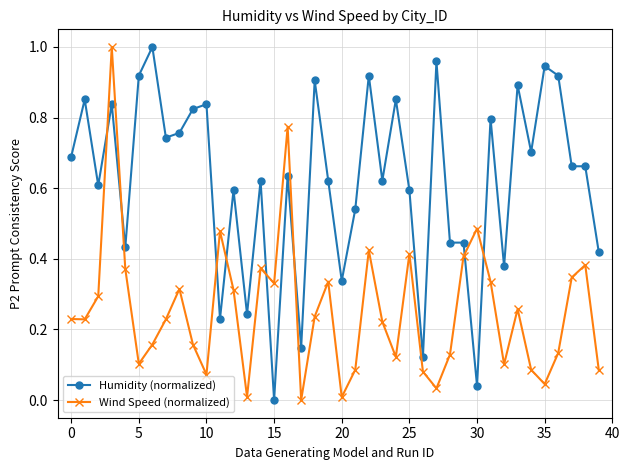

List the series in order of their overall mean, lowest first.

Wind Speed (normalized), Humidity (normalized)